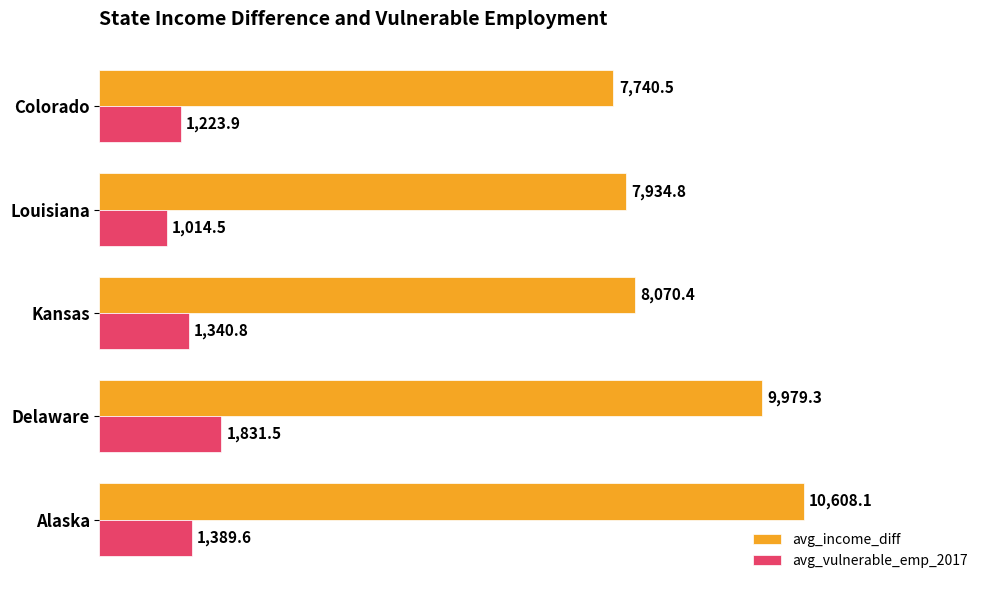

Which series changed the most between Alaska and Colorado?

avg_income_diff